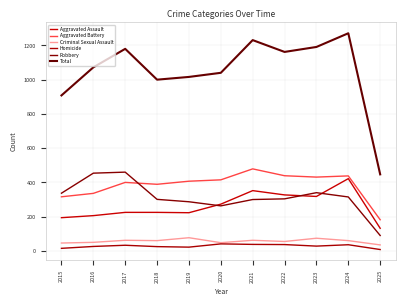

True or false: Criminal Sexual Assault and Homicide intersect in this chart.

False